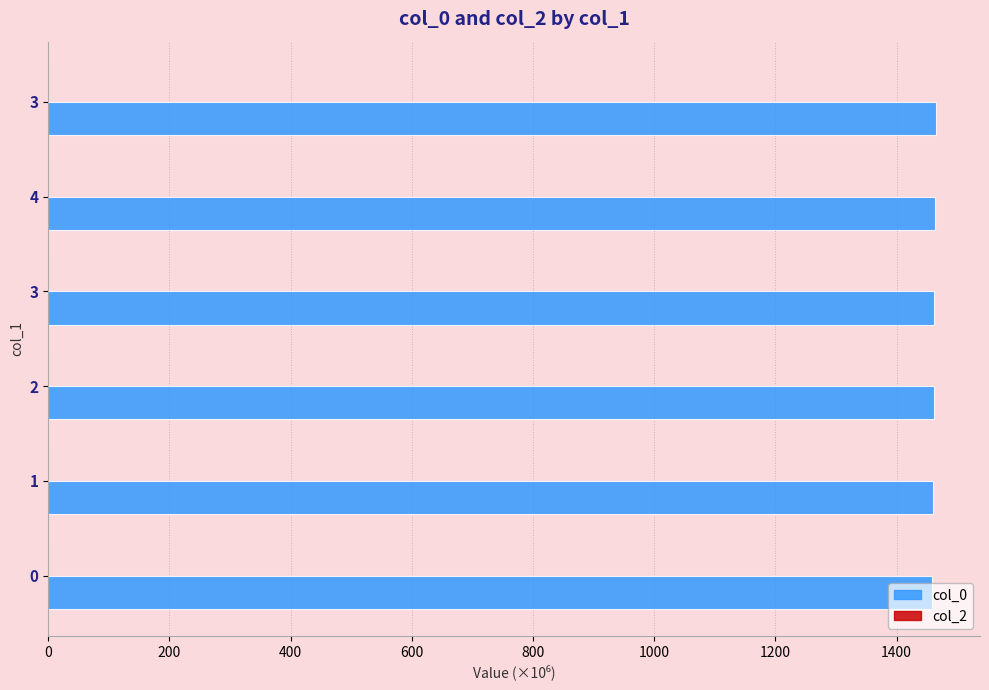

How many series are shown in this chart?

1